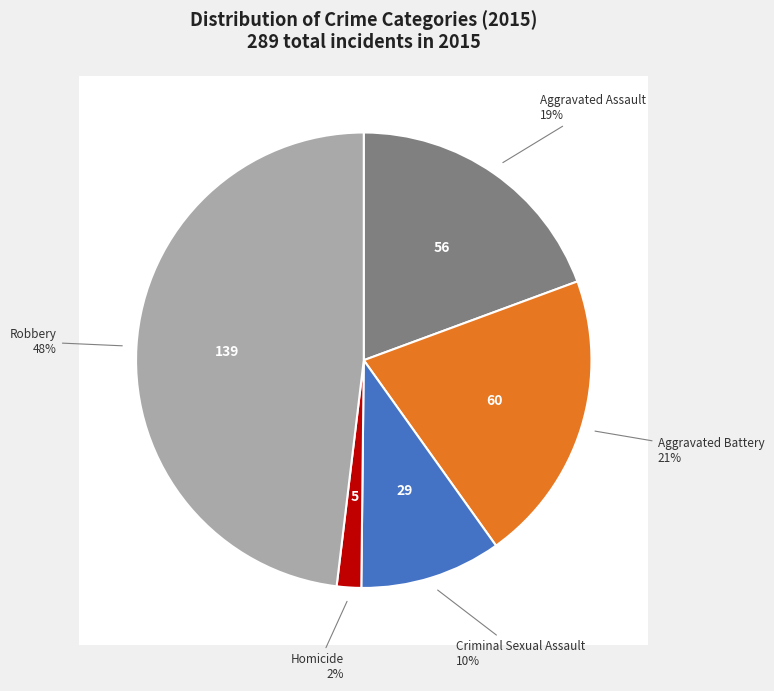

How many segments does this pie chart have?

5